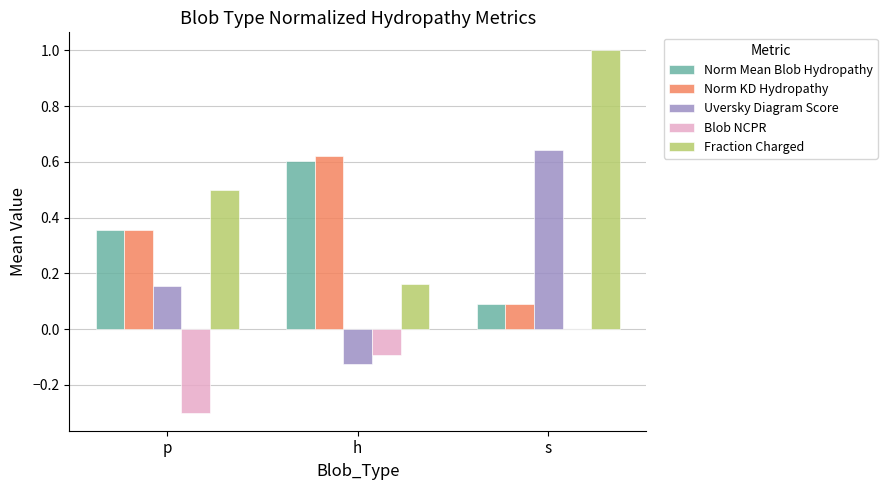

Which series has the largest total across all categories?

Fraction Charged